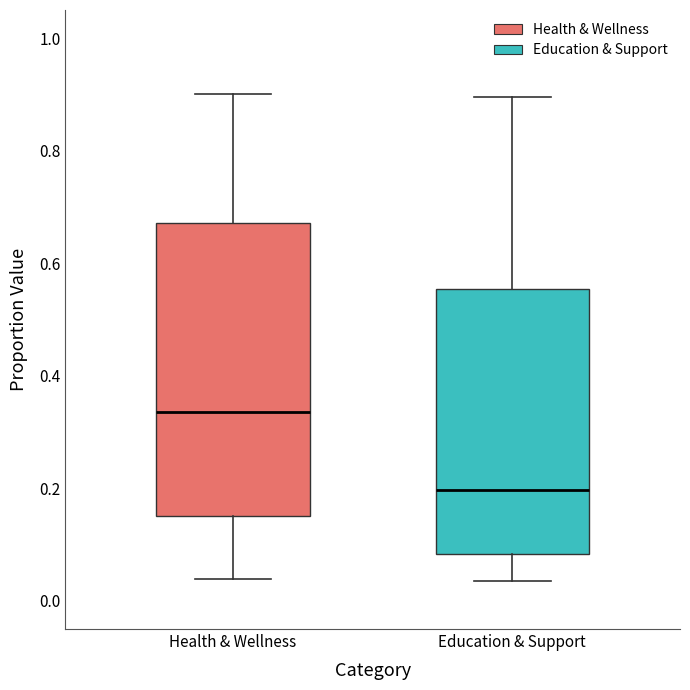

Reading left to right, read every box against the y-axis: the position of its median line, the range the box covers, and the ends of its whiskers. The values are not printed on the chart, so give them approximately, as read against the axis.

Health & Wellness: median 0.34, box 0.16 to 0.68, whiskers 0.04 to 0.90
Education & Support: median 0.20, box 0.08 to 0.56, whiskers 0.04 to 0.90